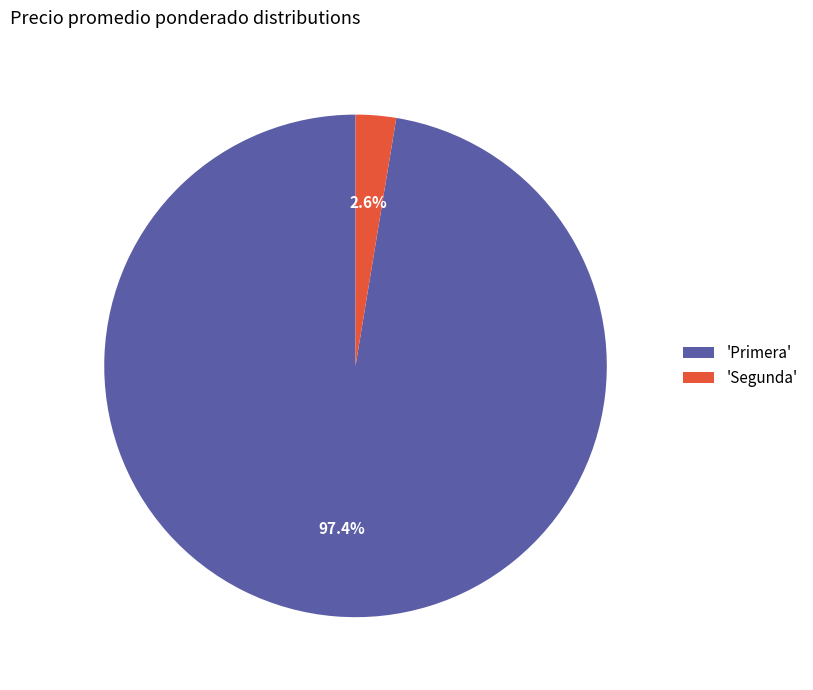

What portion of the pie excludes 'Segunda'?

97.4%